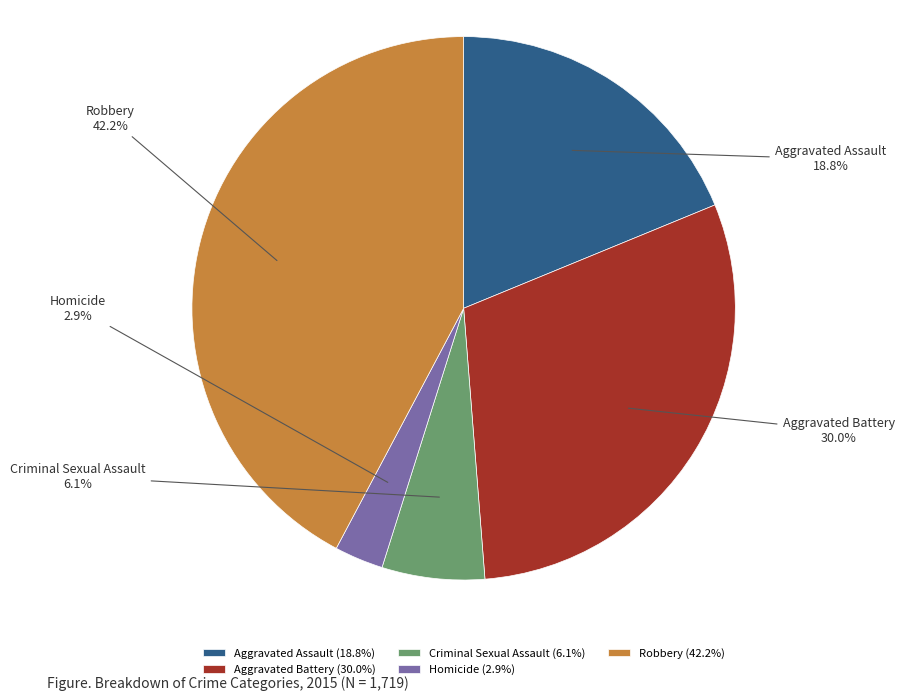

Rank the categories by value from lowest to highest.

Homicide, Criminal Sexual Assault, Aggravated Assault, Aggravated Battery, Robbery